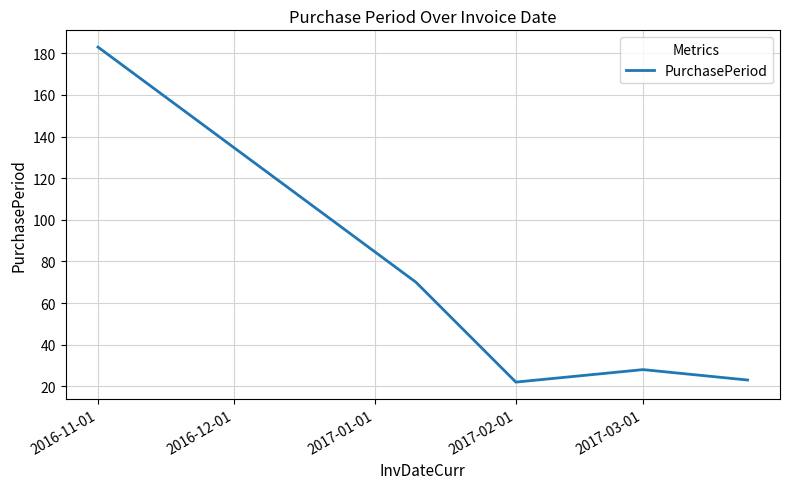

What is the smallest value displayed?

22